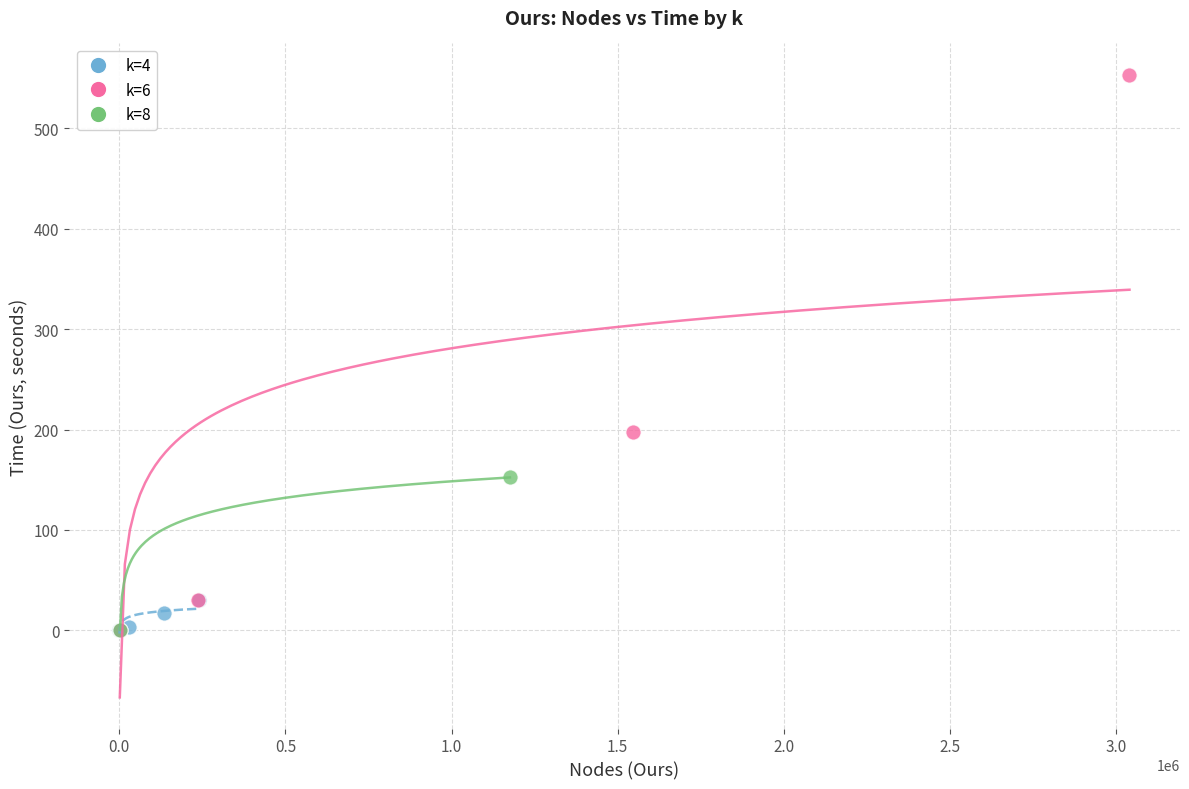

Which series has the largest Y range (max minus min)?

k=6